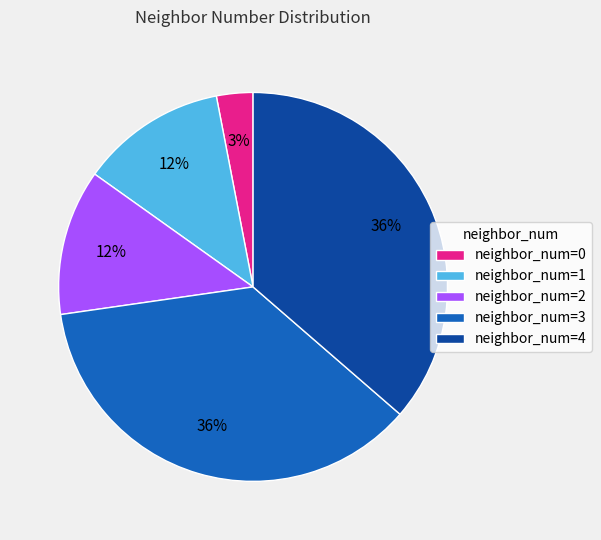

How many segments does this pie chart have?

5